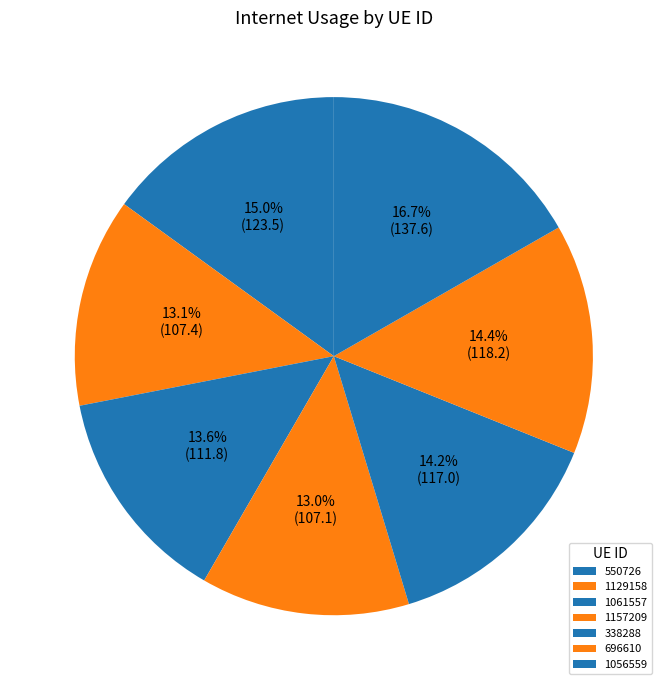

To the nearest percent, what percentage of the pie is 338288?

14%